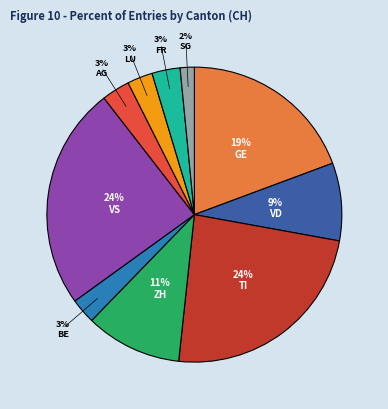

True or false: VD accounts for 9% of the total.

True